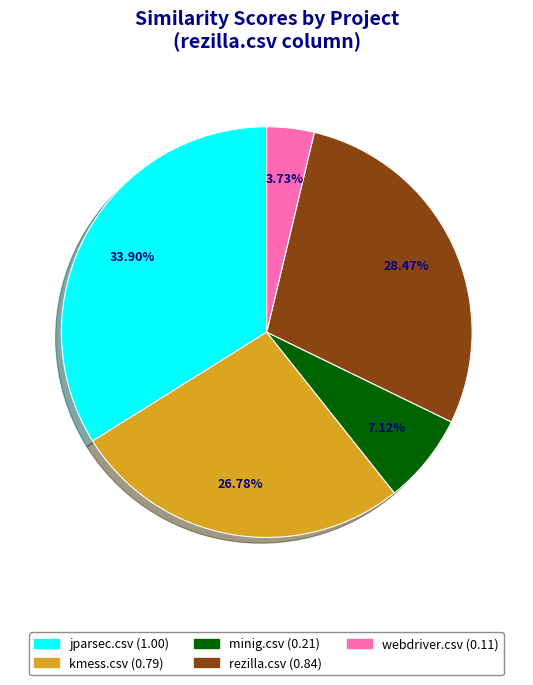

Is there a majority slice in this chart?

No